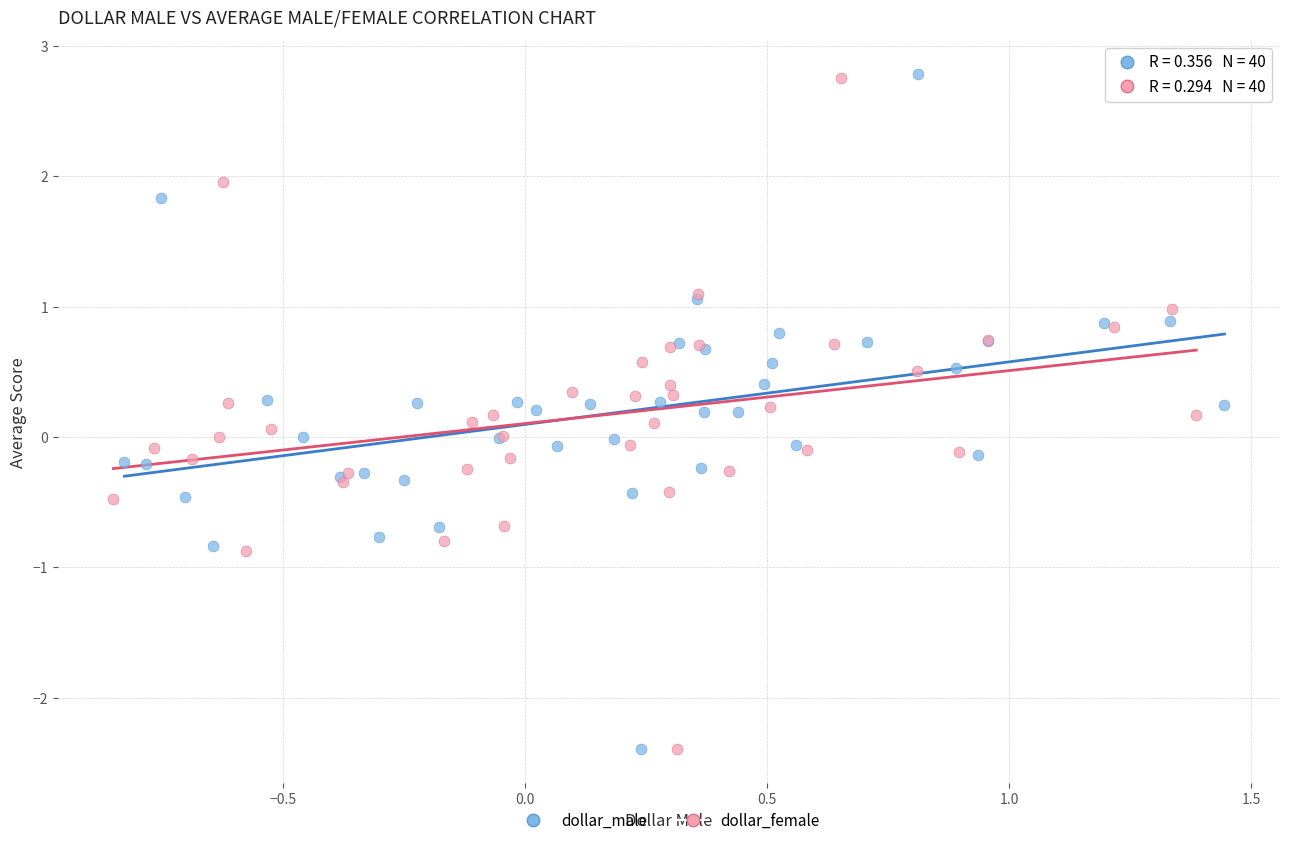

Which series has the widest spread of Y values?

dollar_male